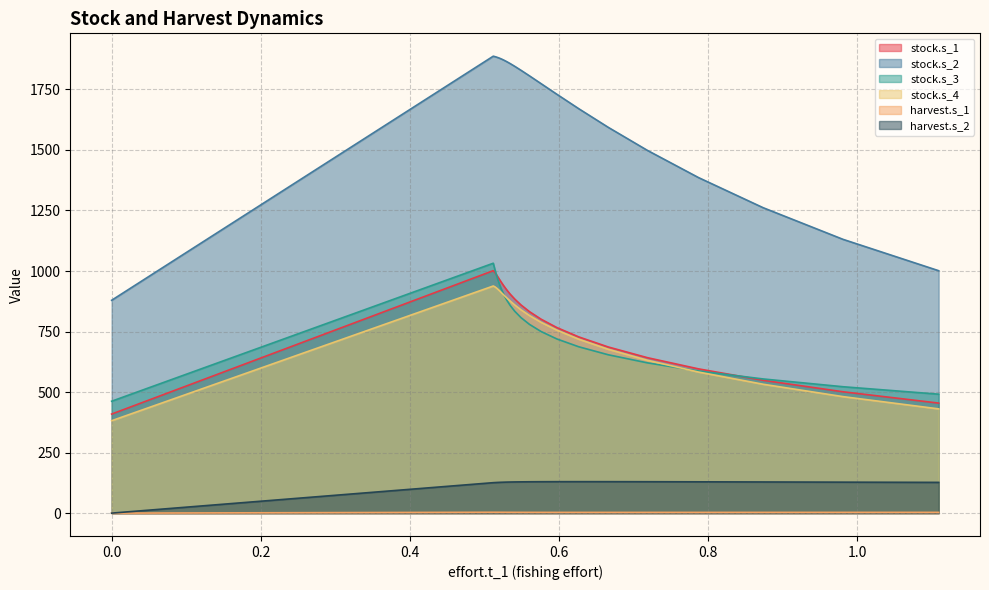

Rank the series by their maximum value, from lowest to highest.

harvest.s_1, harvest.s_2, stock.s_4, stock.s_1, stock.s_3, stock.s_2